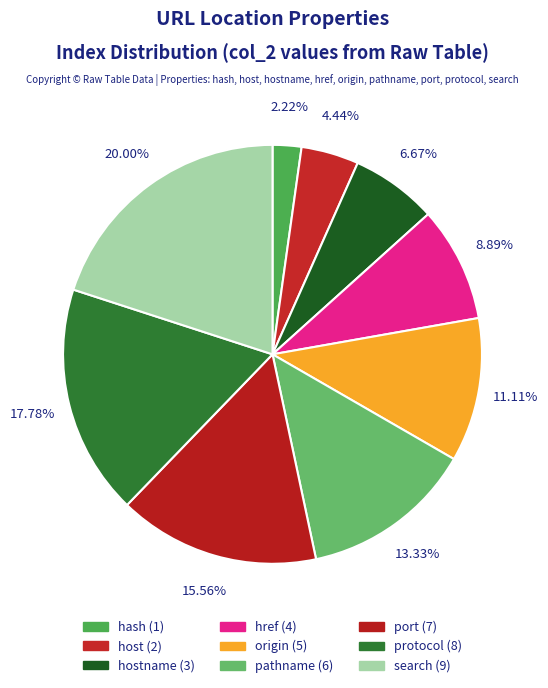

Count the number of slices in the pie.

9